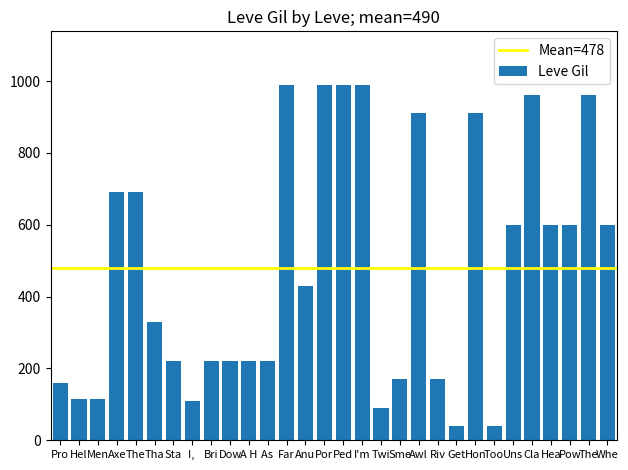

What is the maximum value shown in the chart?

990